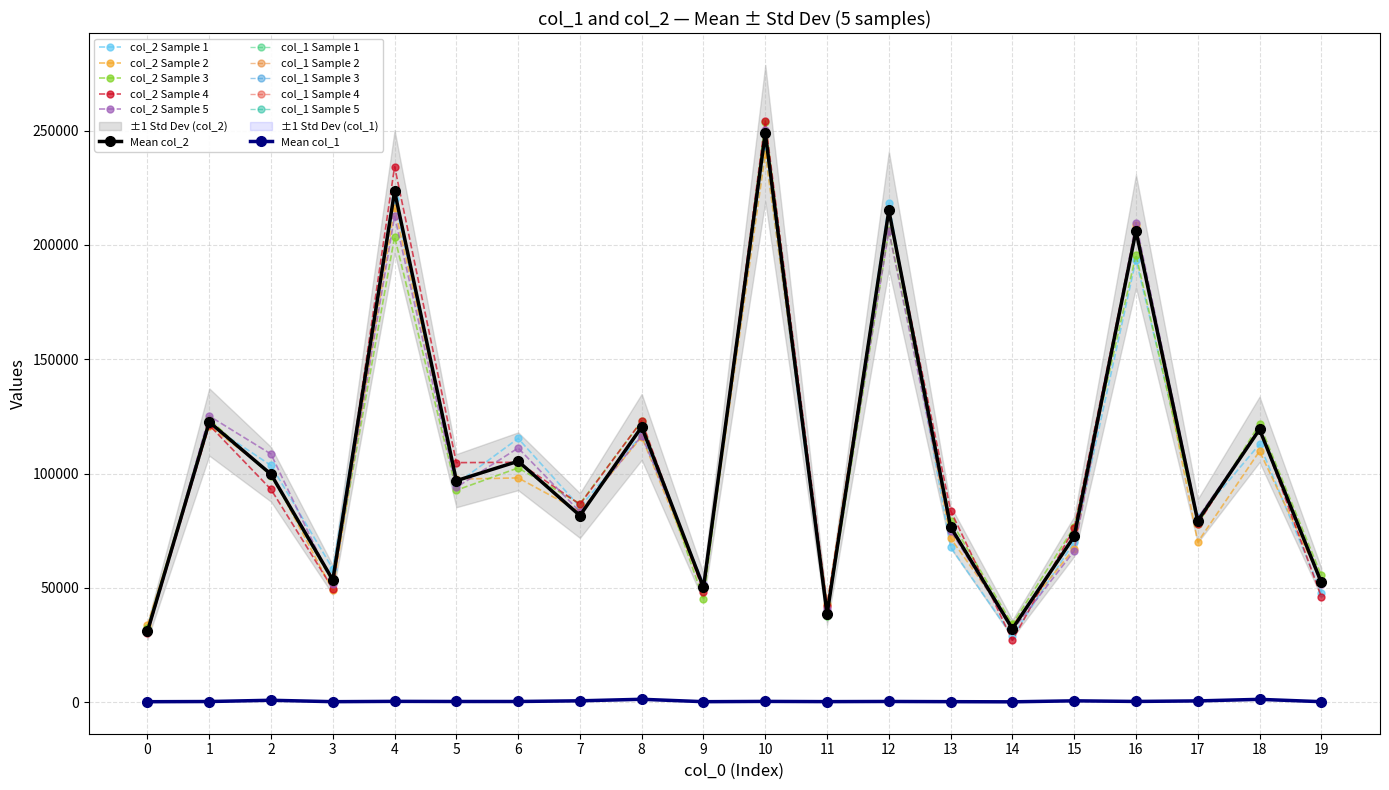

Rank the series by their maximum value, from lowest to highest.

col_1, col_2